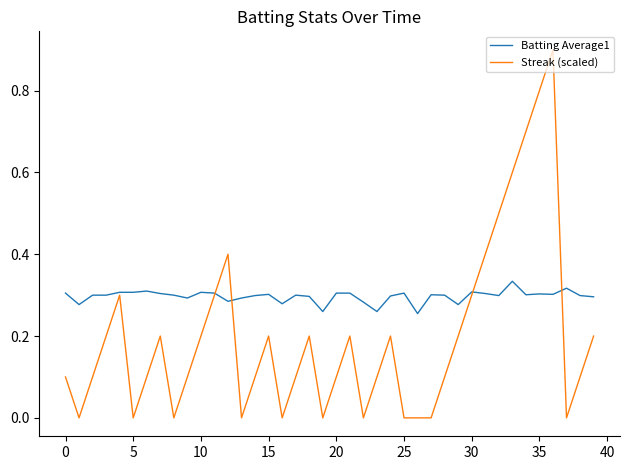

How many lines are shown in the chart?

2